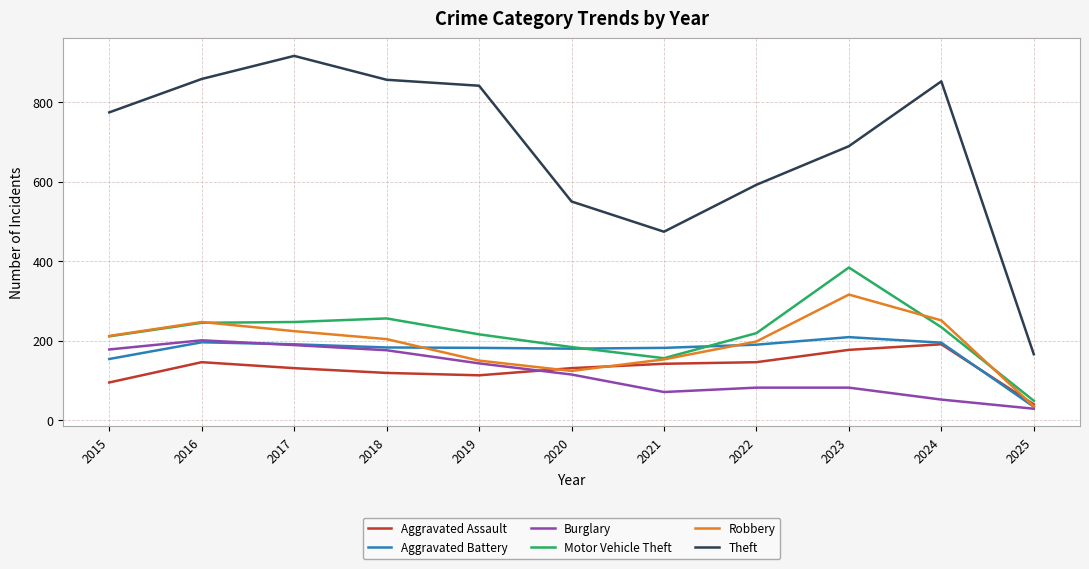

What value does the Burglary series have at 2018, to the nearest 10?

180